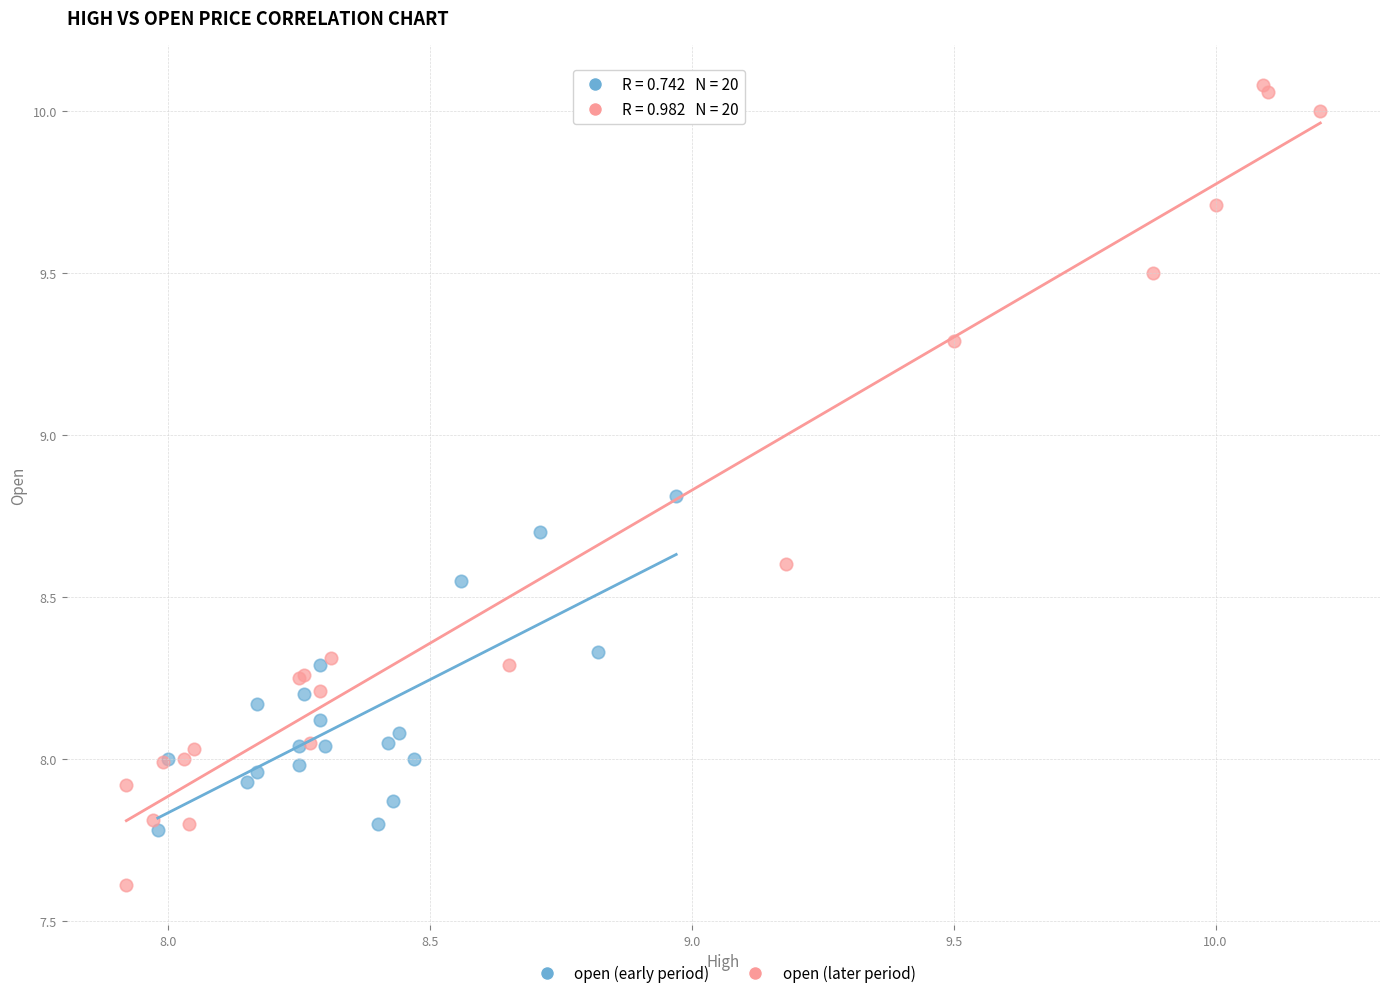

Which series has the widest spread of Y values?

open (later period)